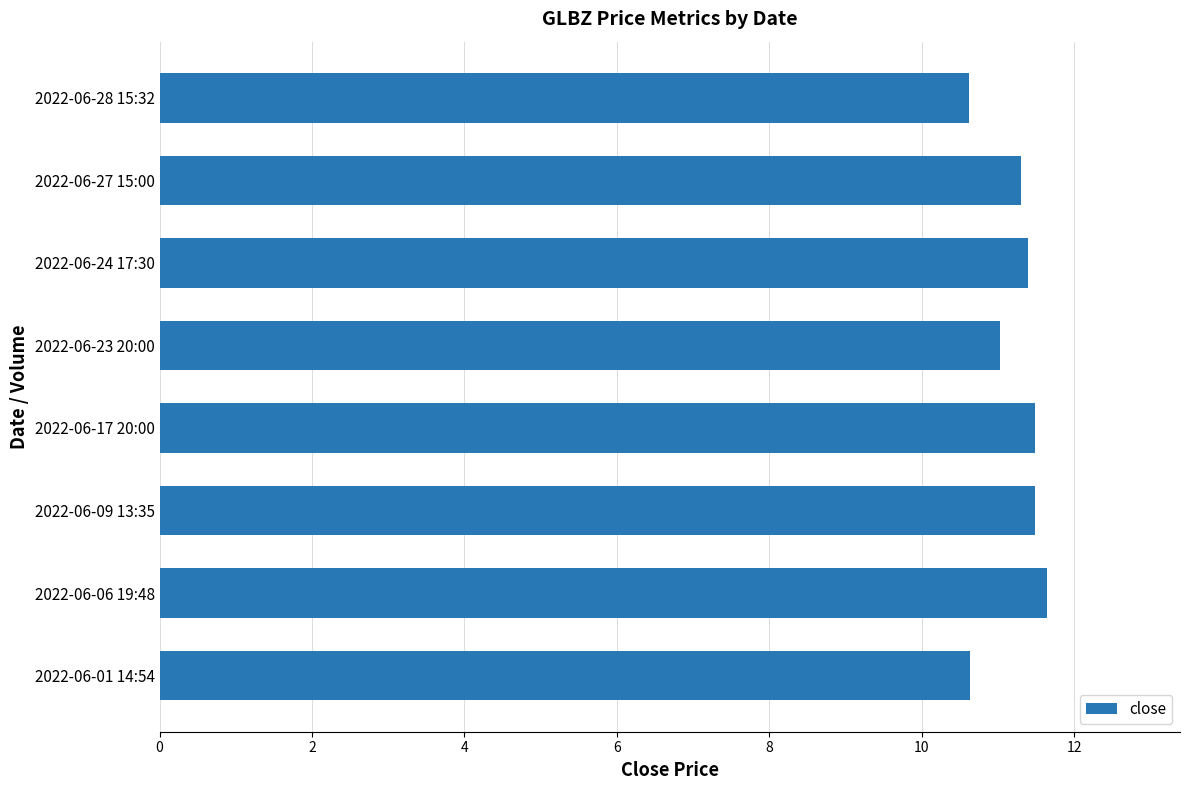

Reading bottom to top, what are all the values shown in this chart?

2022-06-01 14:54=10.6	2022-06-06 19:48=11.6	2022-06-09 13:35=11.5	2022-06-17 20:00=11.5	2022-06-23 20:00=11.0	2022-06-24 17:30=11.4	2022-06-27 15:00=11.3	2022-06-28 15:32=10.6